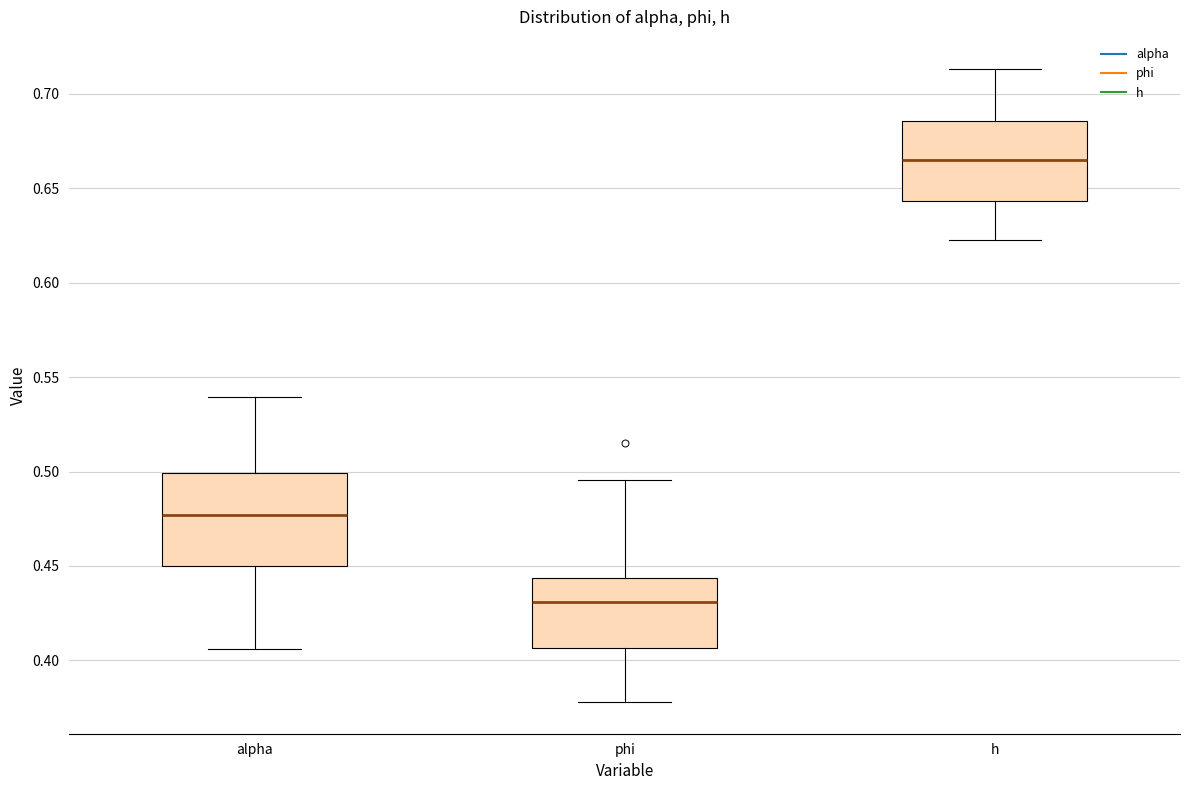

Where is the lower edge of the box for phi on the y-axis? The values are not printed on the chart, so give them approximately, as read against the axis.

0.405